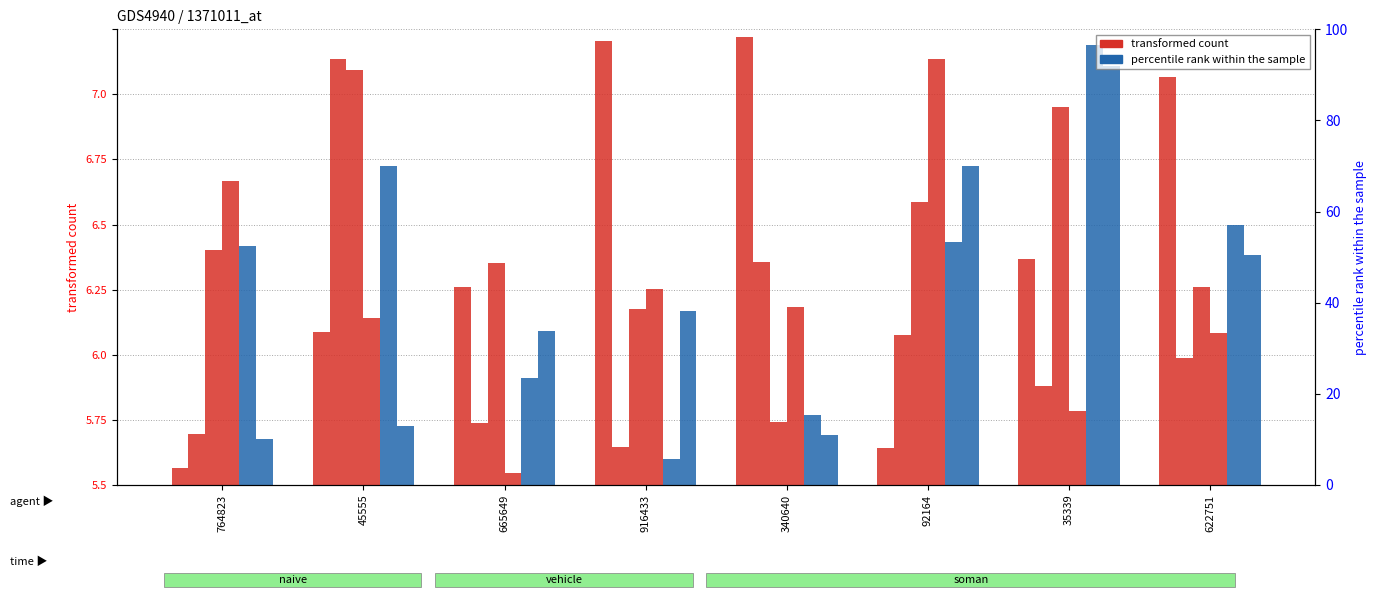

Between 916433 and 92164, which series saw the biggest shift?

col_1